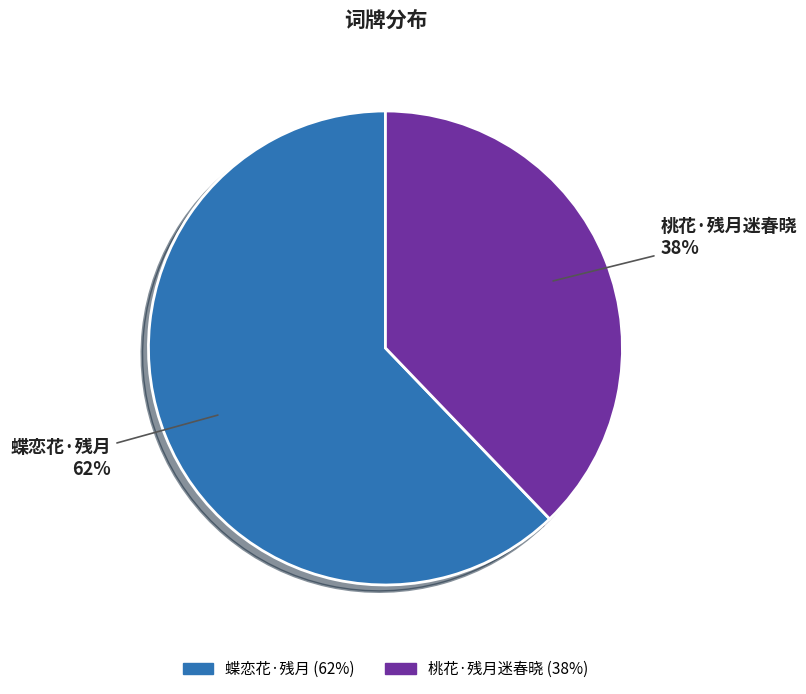

To the nearest percent, what is the difference between the 桃花·残月迷春晓 and 蝶恋花·残月 slice percentages?

24%